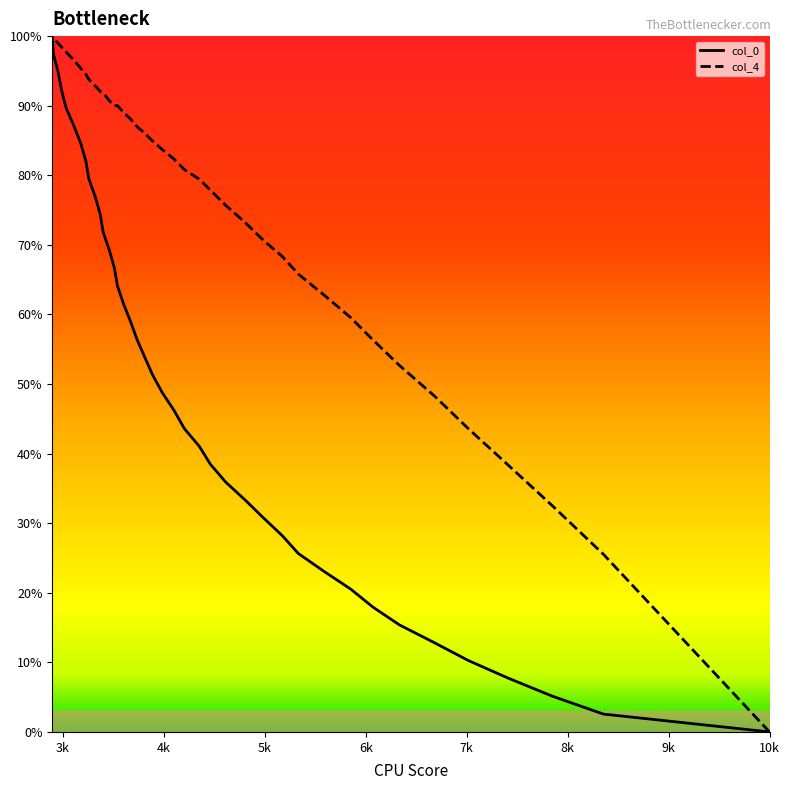

Which series has the largest total across all categories?

col_4